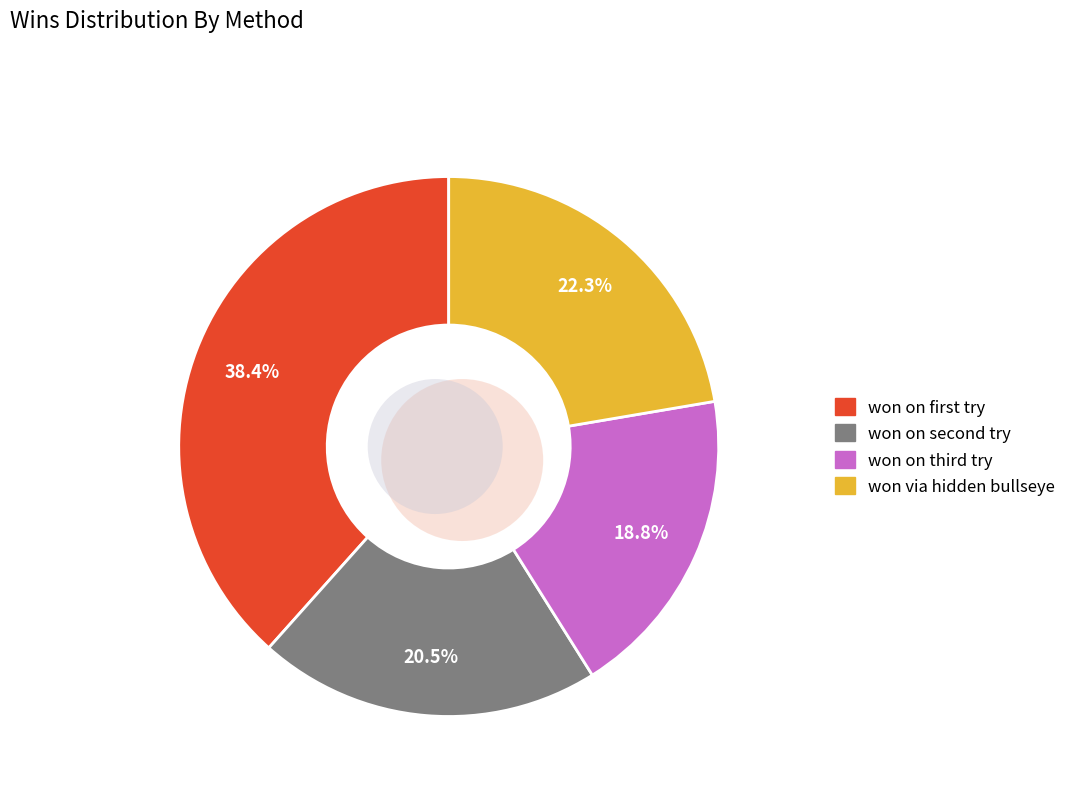

To the nearest percent, what portion does won via hidden bullseye represent?

22%